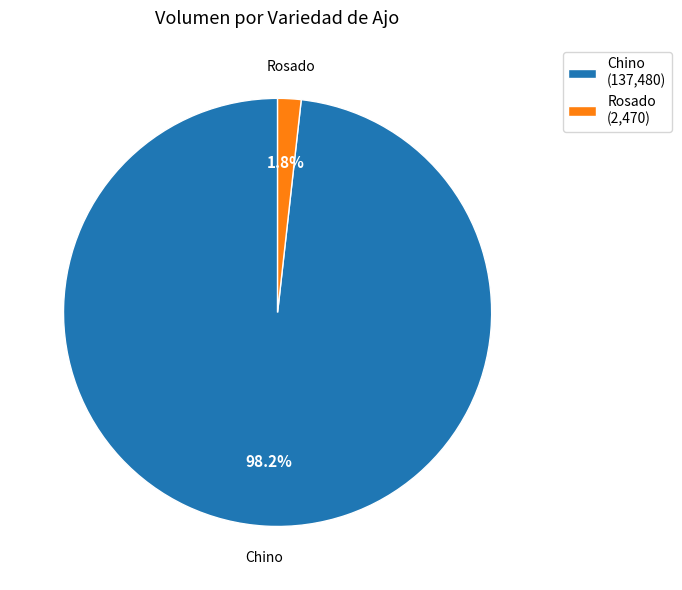

How many slices are in this pie chart?

2